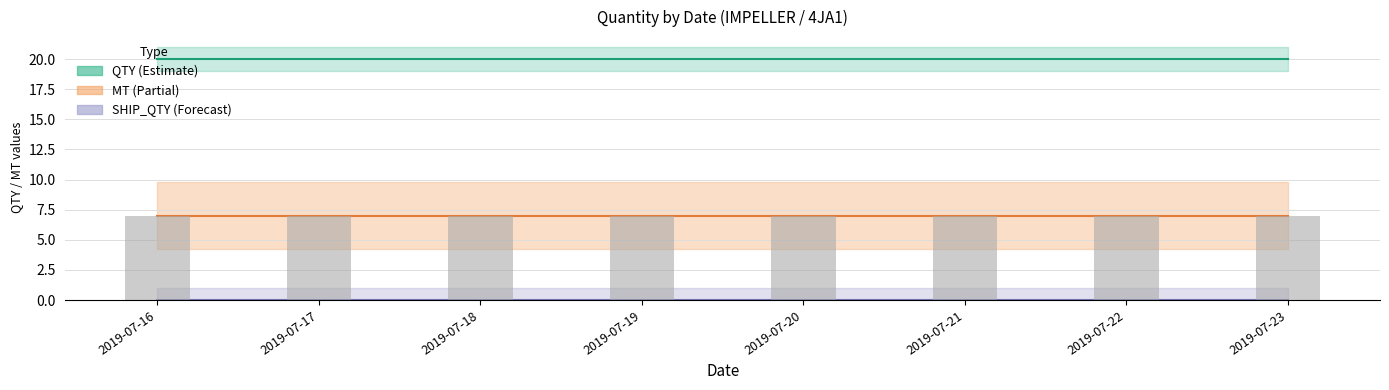

Which has a higher value, 2019-07-20 or 2019-07-16?

2019-07-20